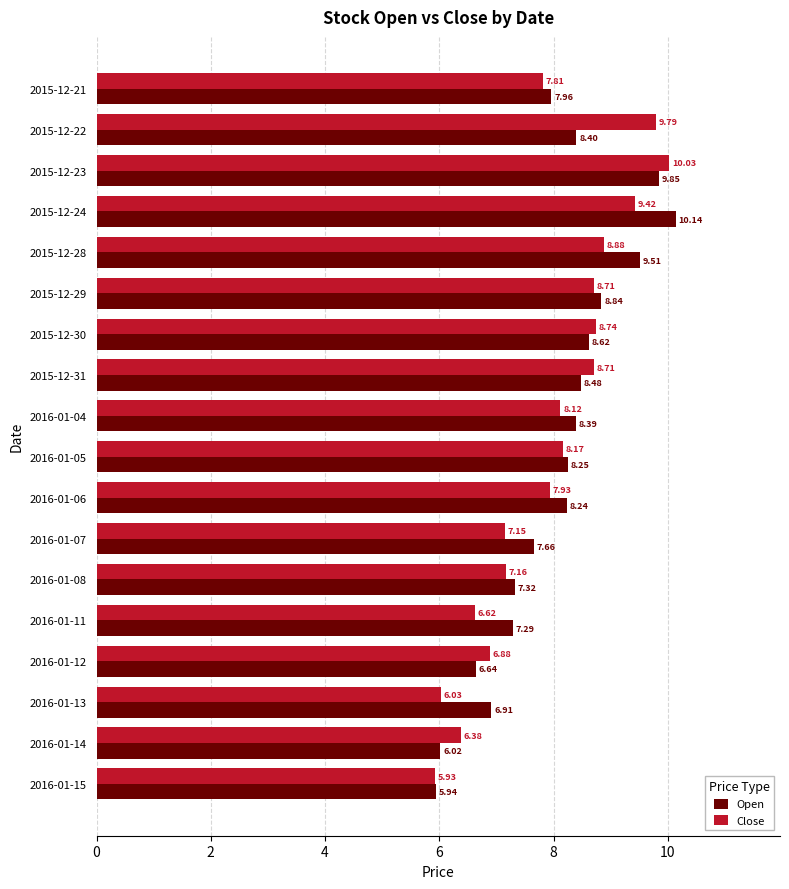

Between 2016-01-07 and 2016-01-13, which series saw the biggest shift?

Close